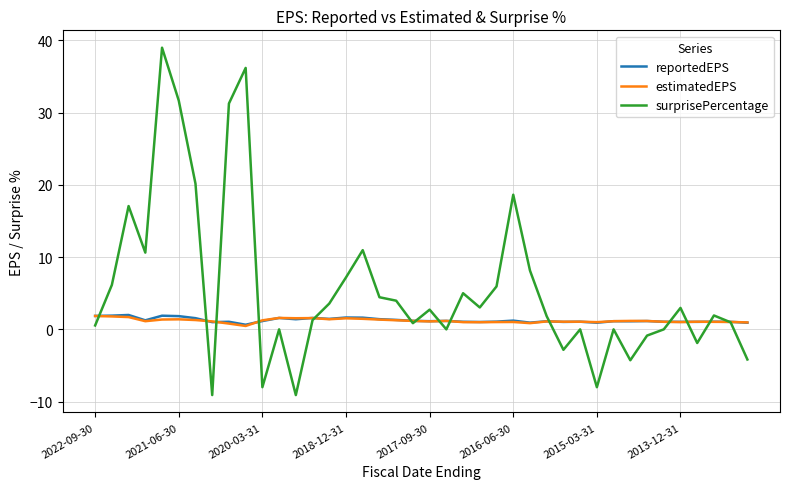

What is the maximum value for surprisePercentage?

39.0